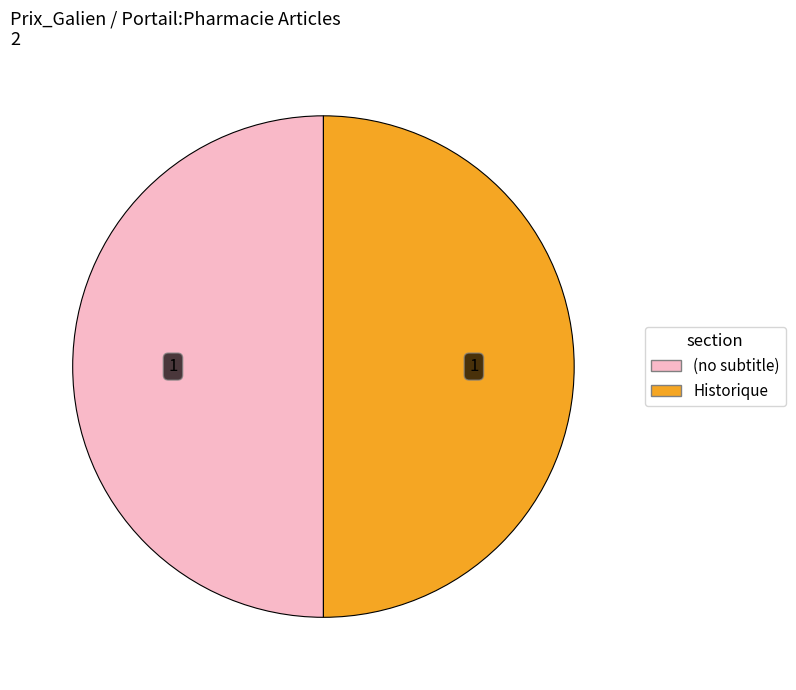

How many segments does this pie chart have?

2